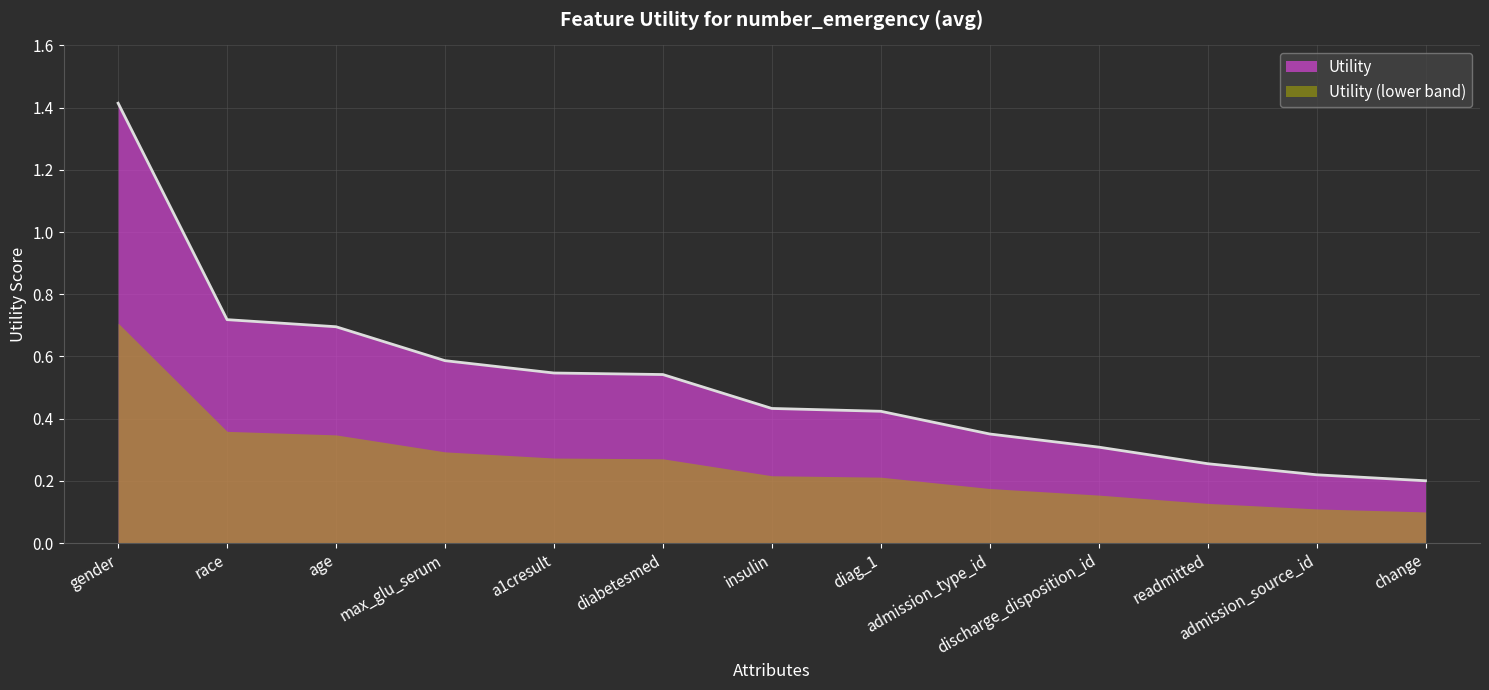

Reading right to left, list all the values displayed in this chart.

0.2	0.2	0.3	0.3	0.4	0.4	0.4	0.5	0.5	0.6	0.7	0.7	1.4